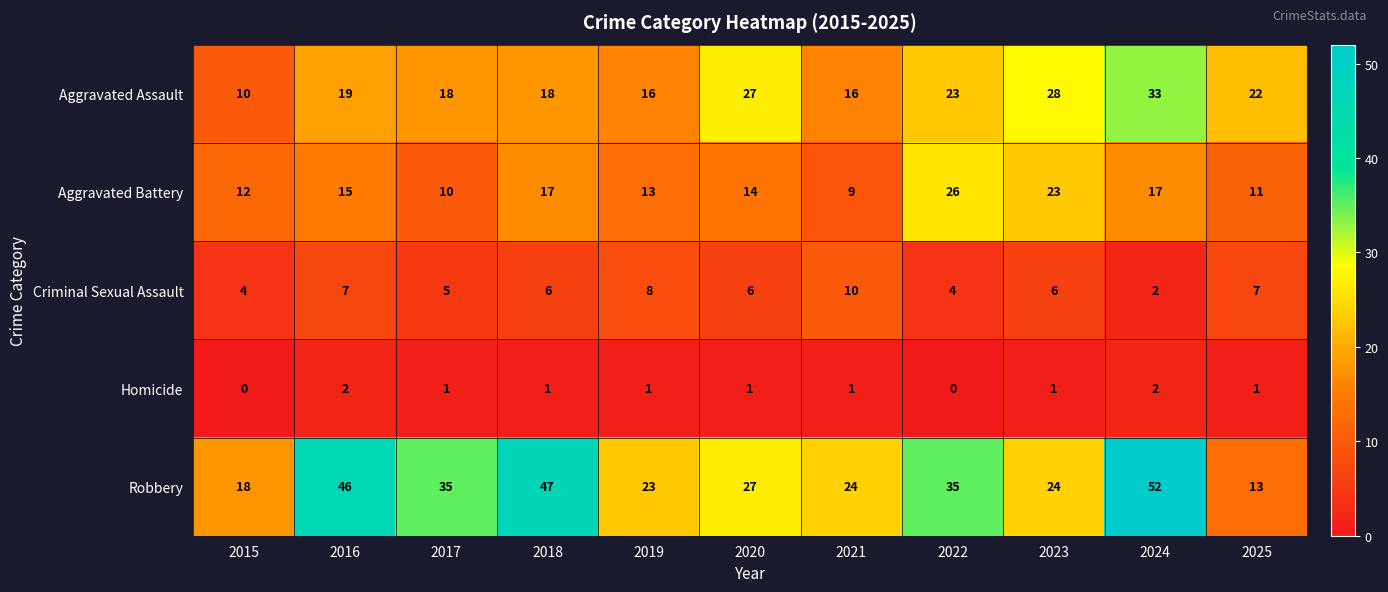

Is it true that Aggravated Battery equals 9 at 2021?

True